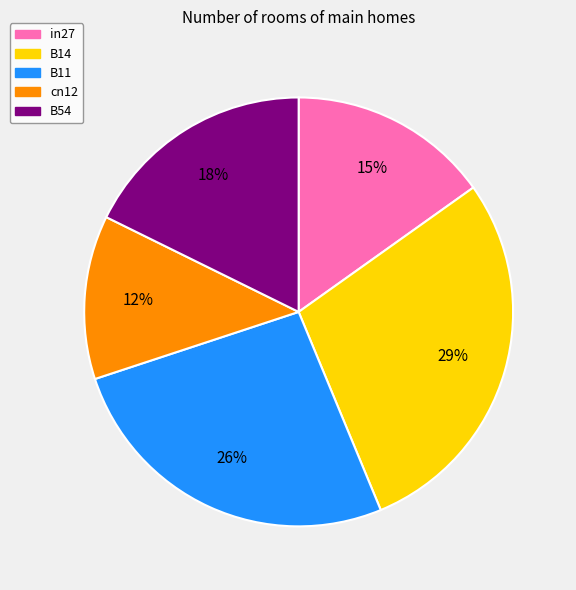

To the nearest percent, what is the average slice percentage?

20%